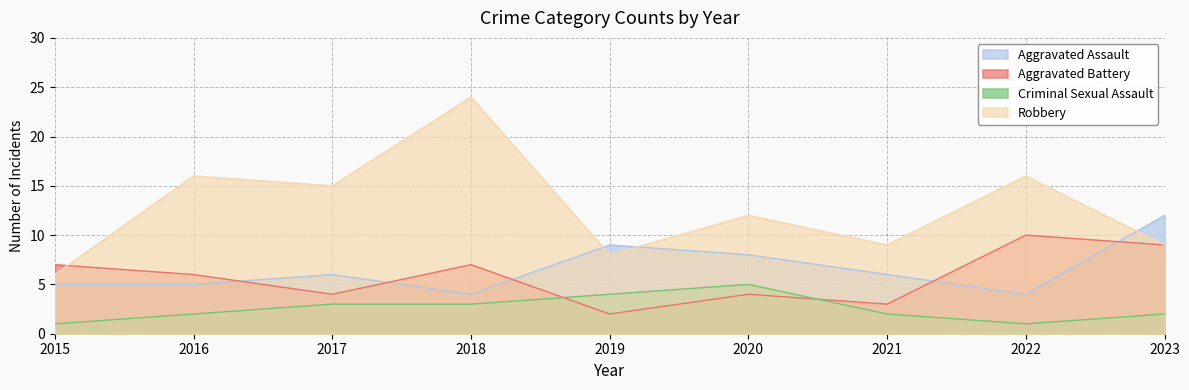

How many interior local valleys does the Aggravated Assault series have?

2